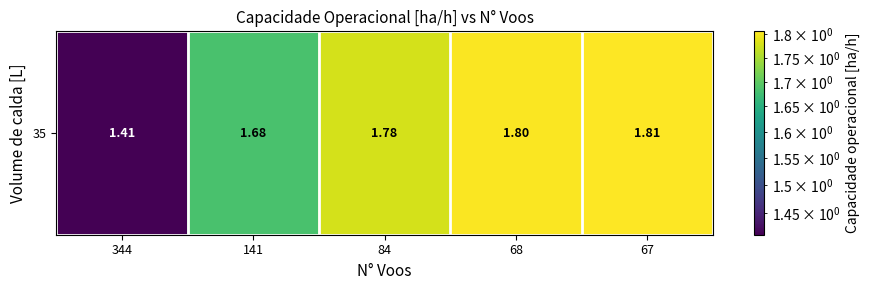

Which label corresponds to the largest value in the chart?

67